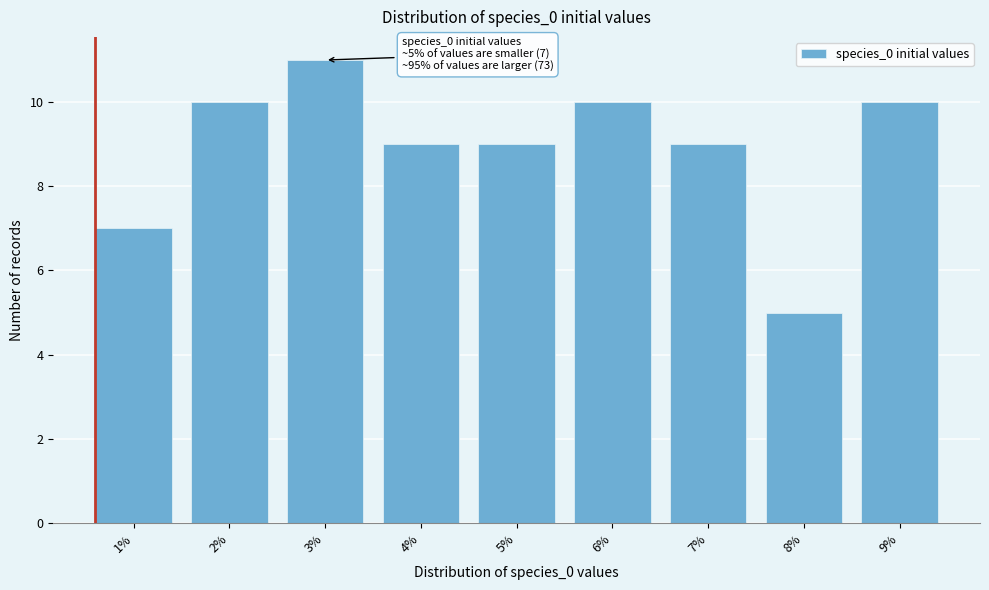

Reading left to right, list all the values displayed in this chart.

7	10	11	9	9	10	9	5	10